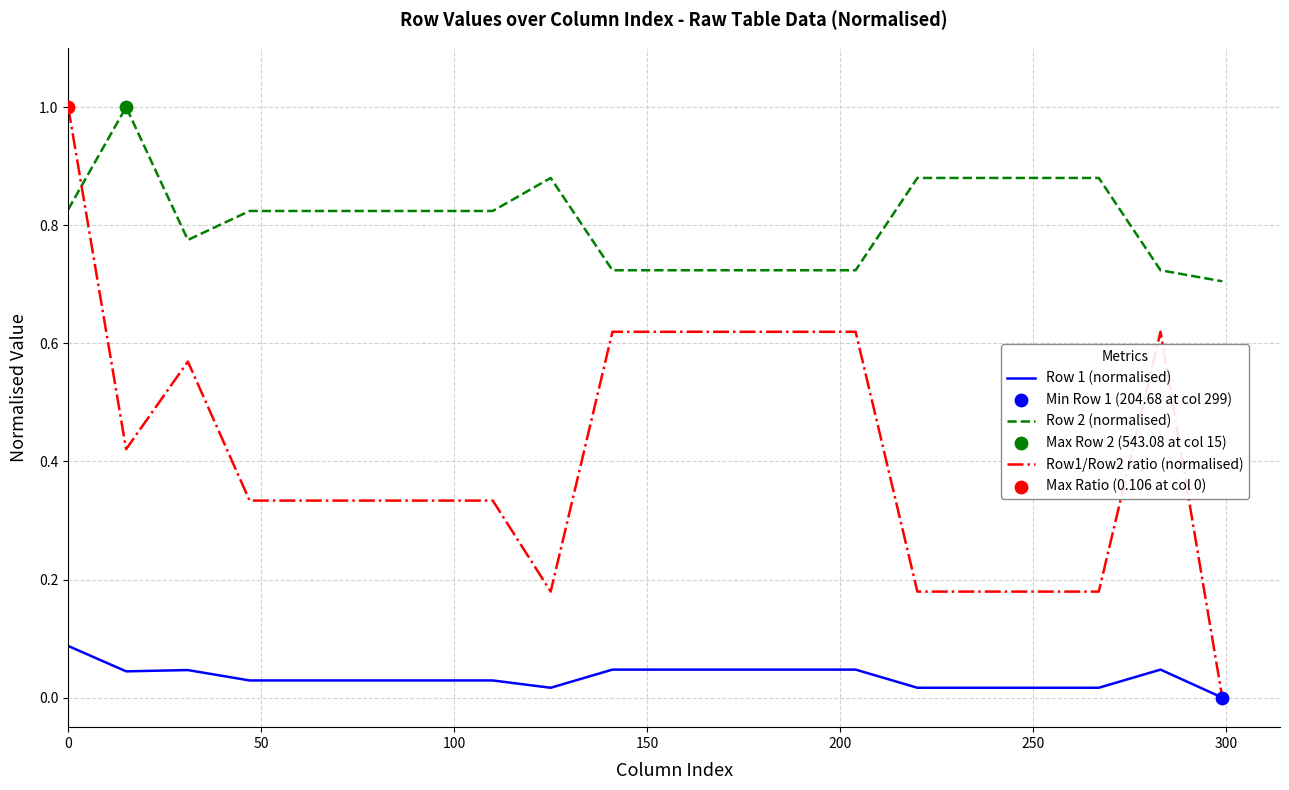

True or false: Row 1 (normalised) and Row 2 (normalised) intersect in this chart.

False